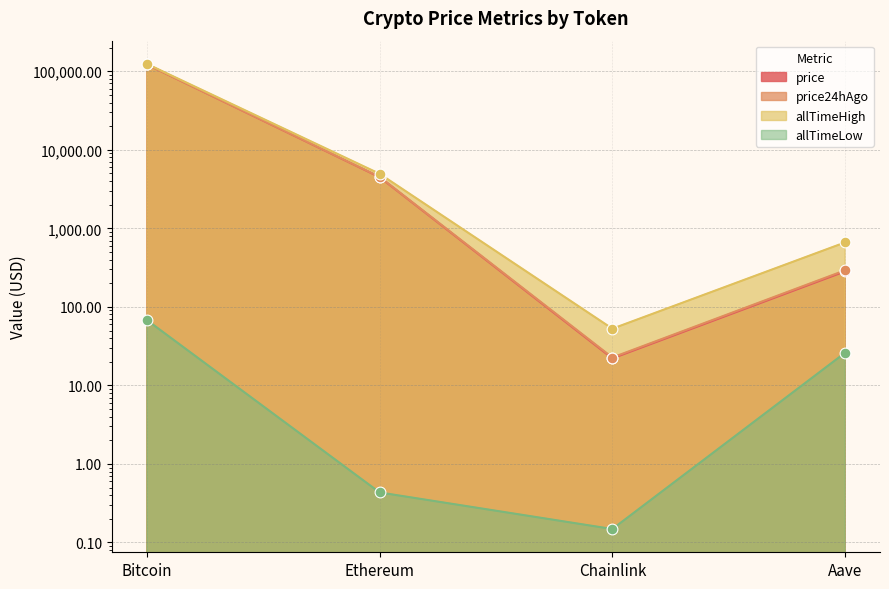

What is the total value across all series at Ethereum?

13962.1